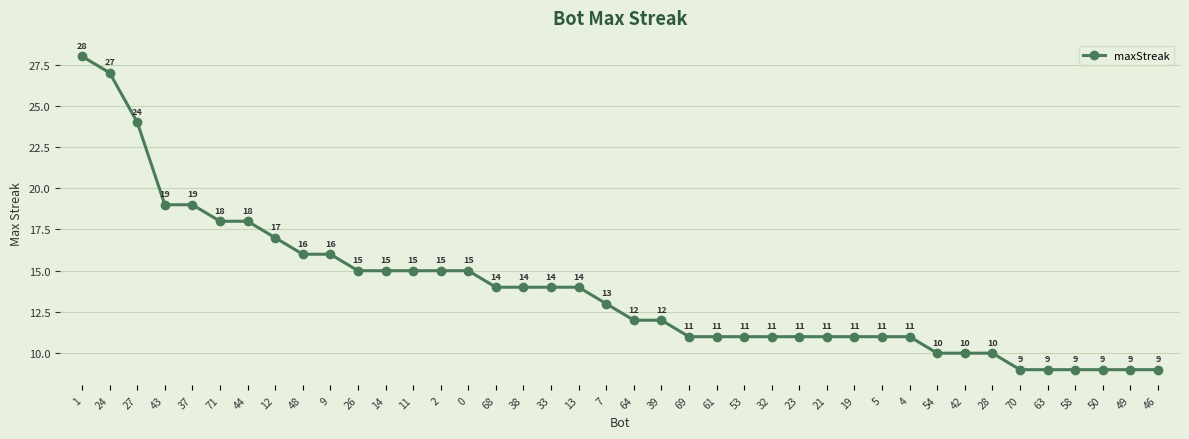

What is the label of the 39th point from the left?

49